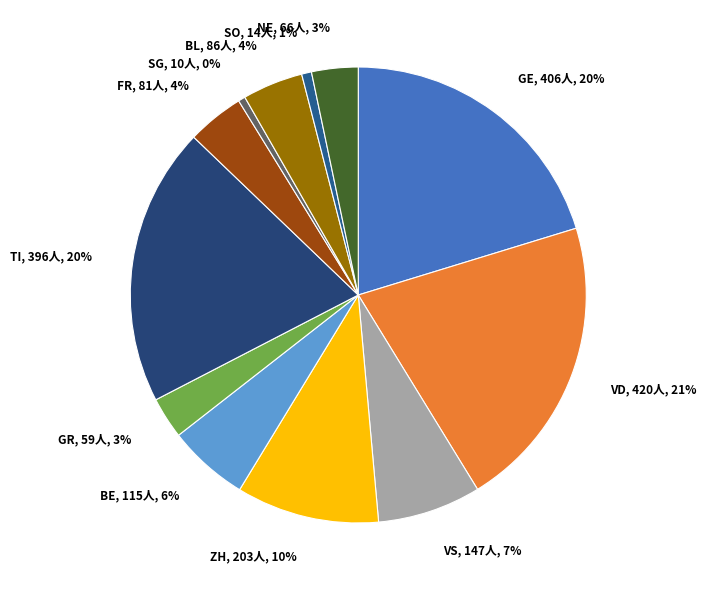

To the nearest percent, what is the difference between the NE and BL slice percentages?

1%